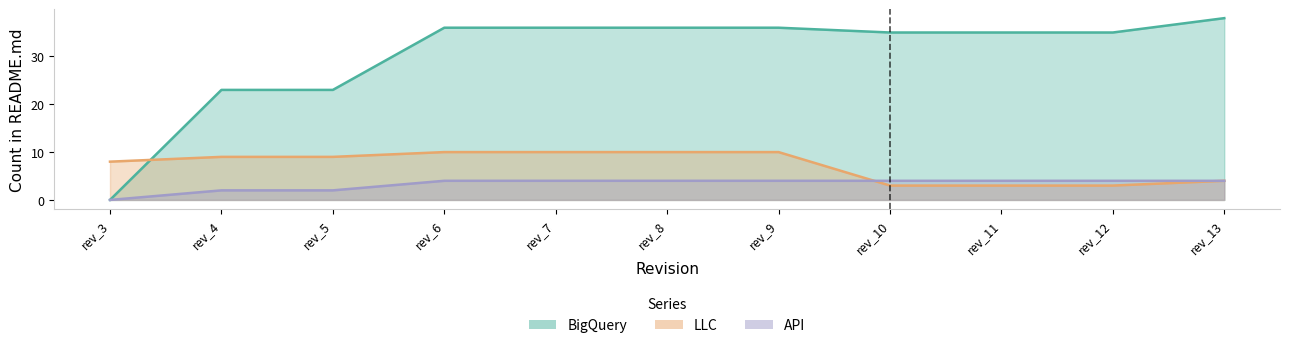

Reading left to right, extract all data points from this chart.

BigQuery: rev_3=0	rev_4=23	rev_5=23	rev_6=36	rev_7=36	rev_8=36	rev_9=36	rev_10=35	rev_11=35	rev_12=35	rev_13=38
LLC: rev_3=8	rev_4=9	rev_5=9	rev_6=10	rev_7=10	rev_8=10	rev_9=10	rev_10=3	rev_11=3	rev_12=3	rev_13=4
API: rev_3=0	rev_4=2	rev_5=2	rev_6=4	rev_7=4	rev_8=4	rev_9=4	rev_10=4	rev_11=4	rev_12=4	rev_13=4